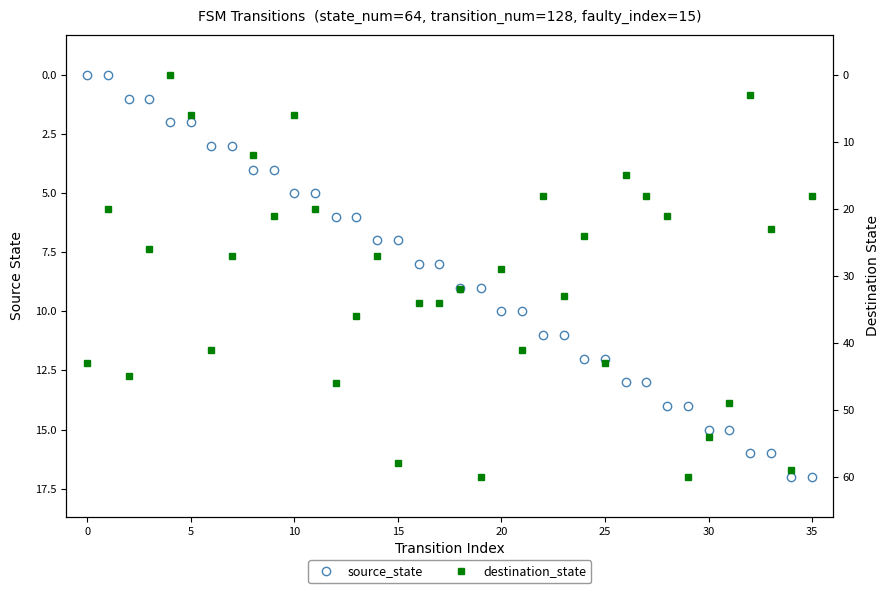

What is the total value across all series at 0?

43